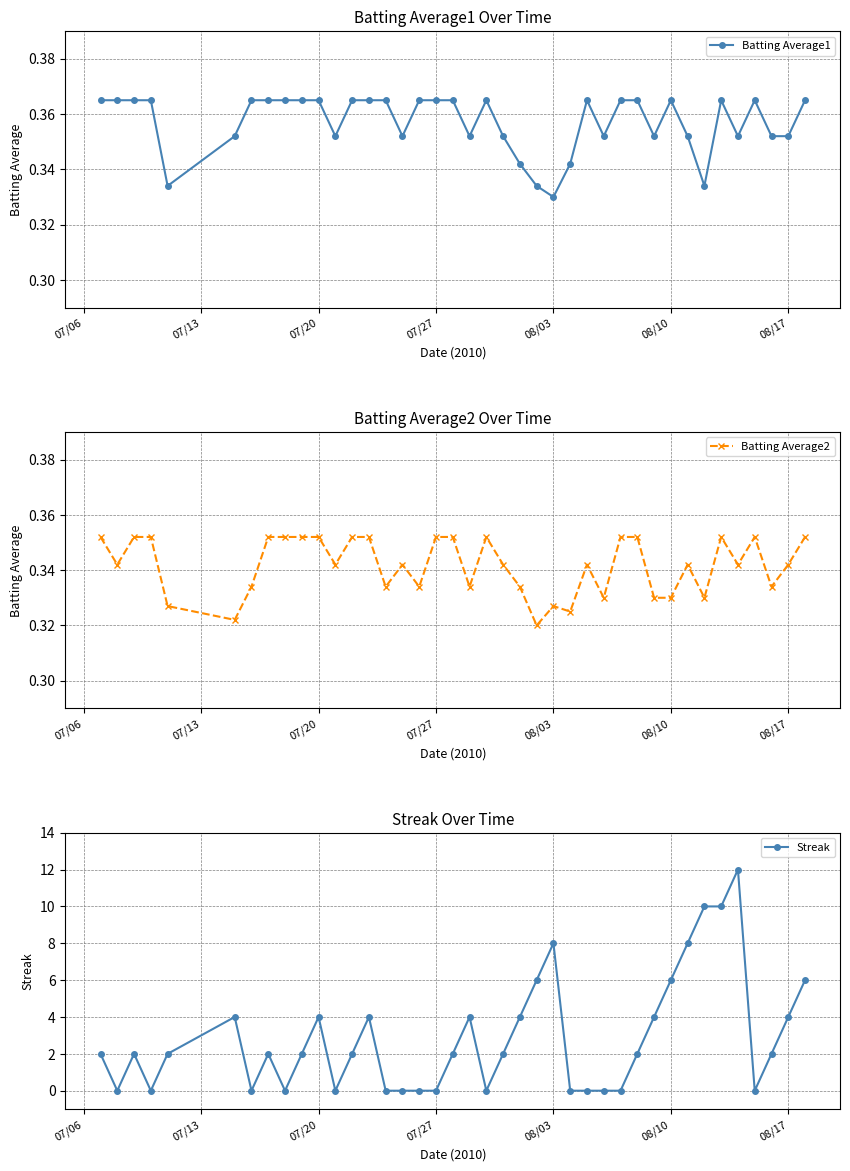

How many categories are shown in the chart?

40